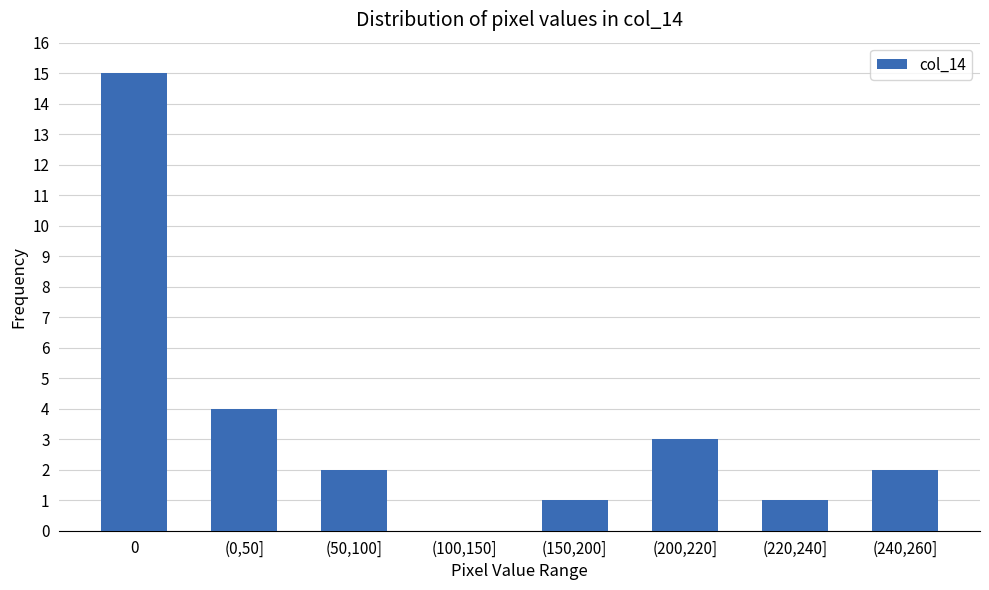

Reading right to left, what are all the values shown in this chart?

(240,260]=2	(220,240]=1	(200,220]=3	(150,200]=1	(100,150]=0	(50,100]=2	(0,50]=4	0=15